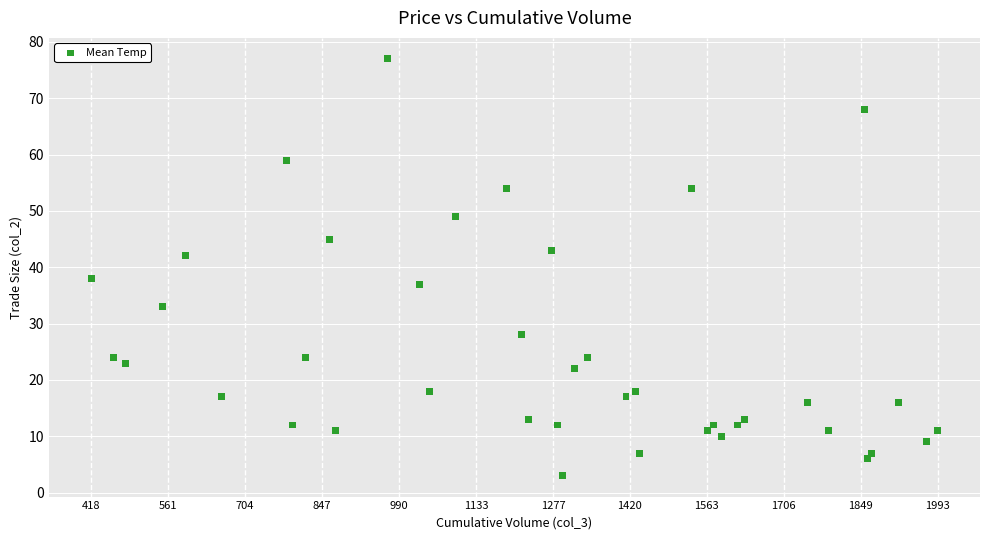

What is the range of X values (max minus min)?

1575